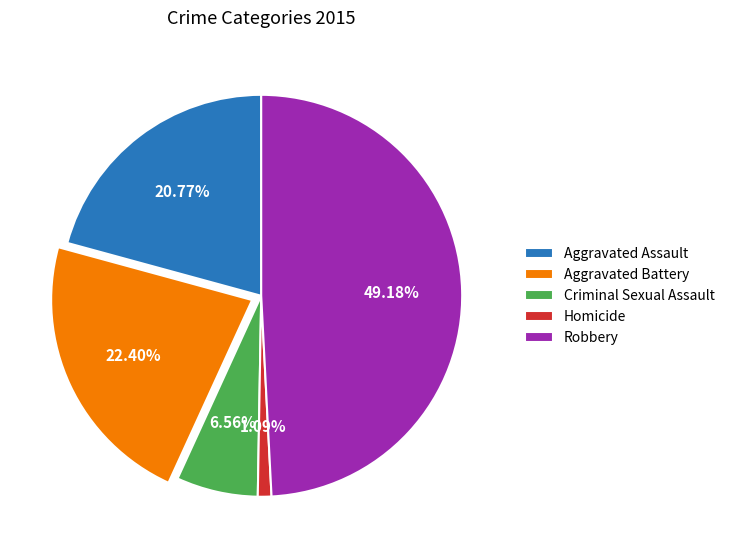

What is the ratio of the value at Aggravated Battery to the value at Aggravated Assault?

1.1